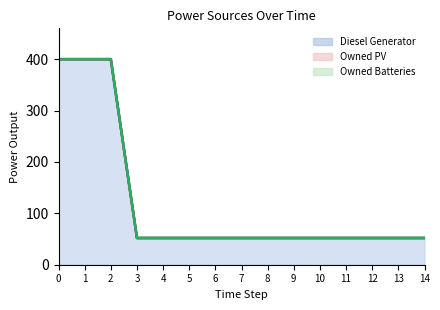

What is the total value across all series at 6?

52